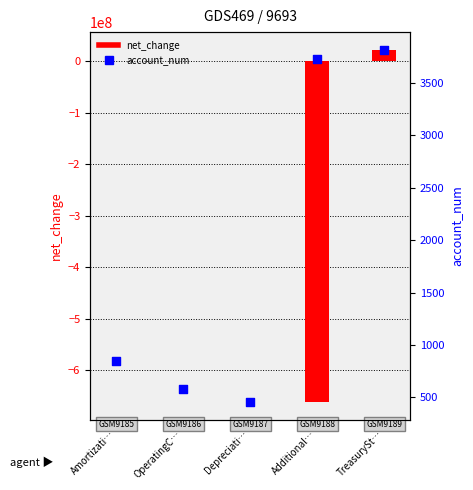

Which series reaches the minimum Y coordinate?

net_change